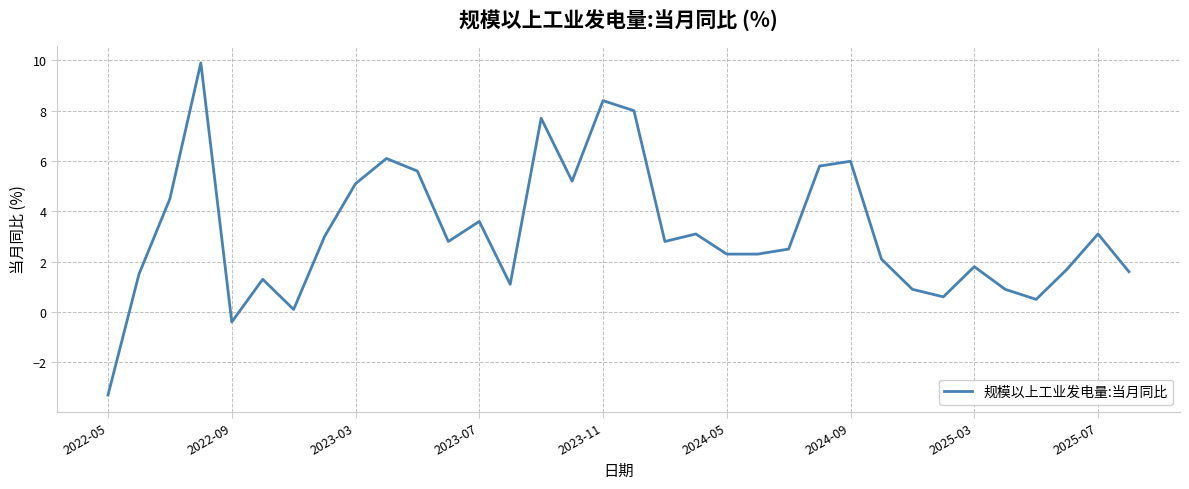

What is the difference between the maximum and minimum values?

13.2